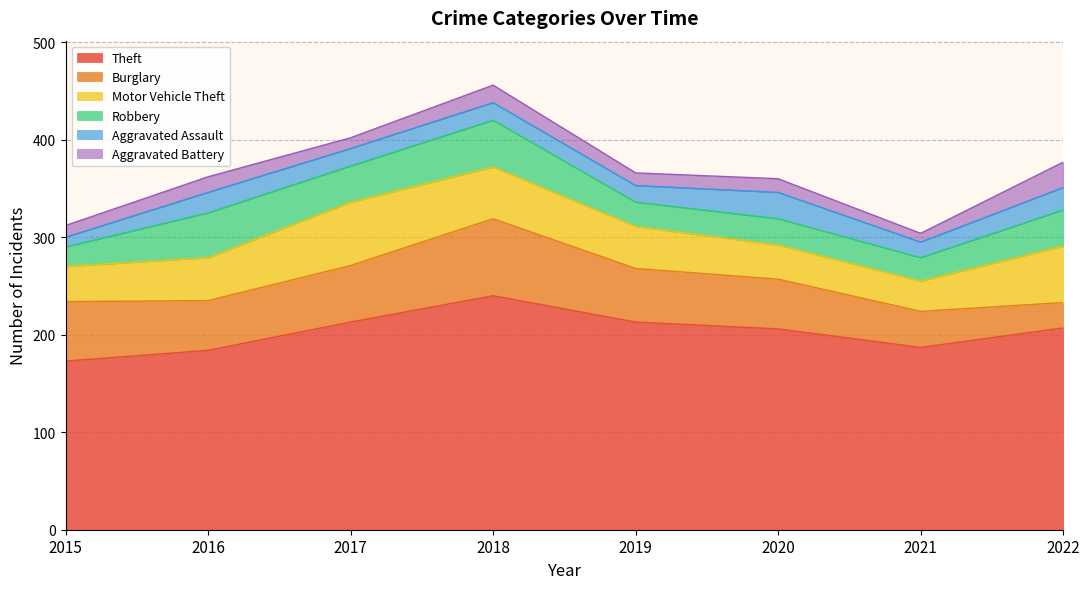

How many interior local peaks does the Burglary series have?

1